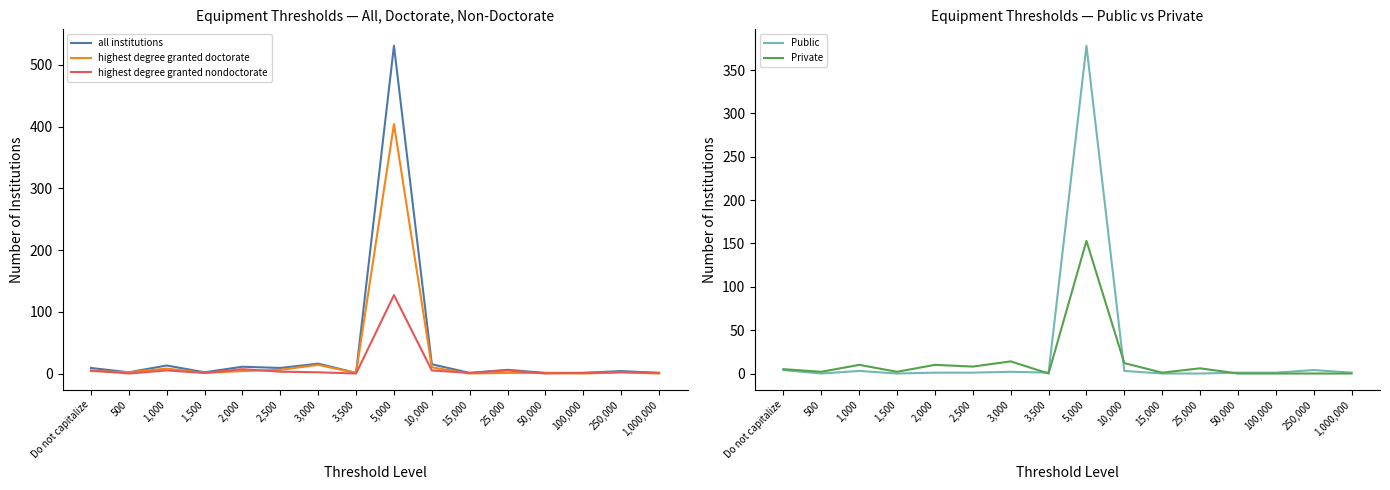

At which label does Private first exceed 5?

1,000